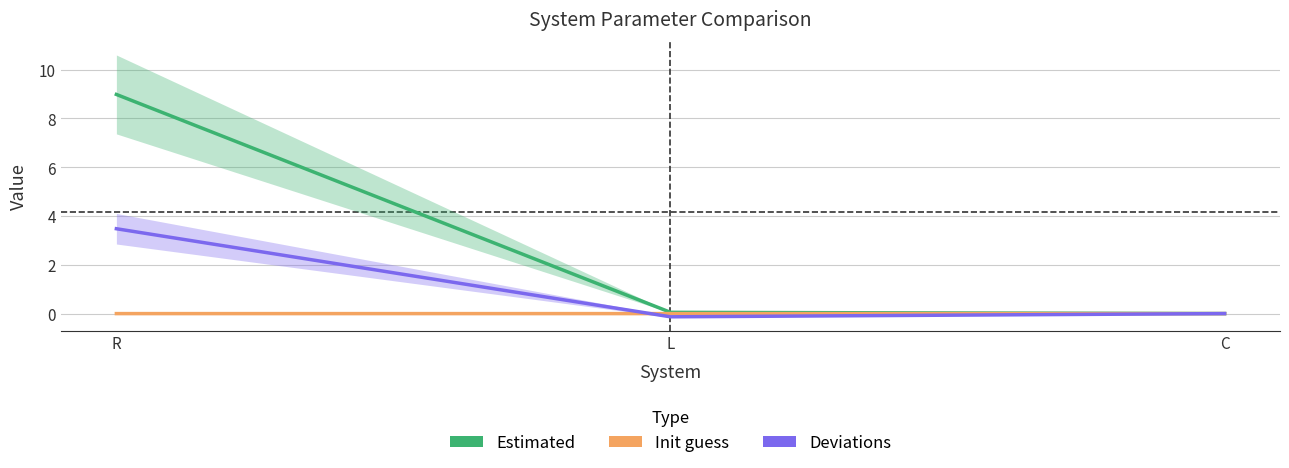

What is the sum of the Estimated values at L and C?

0.1